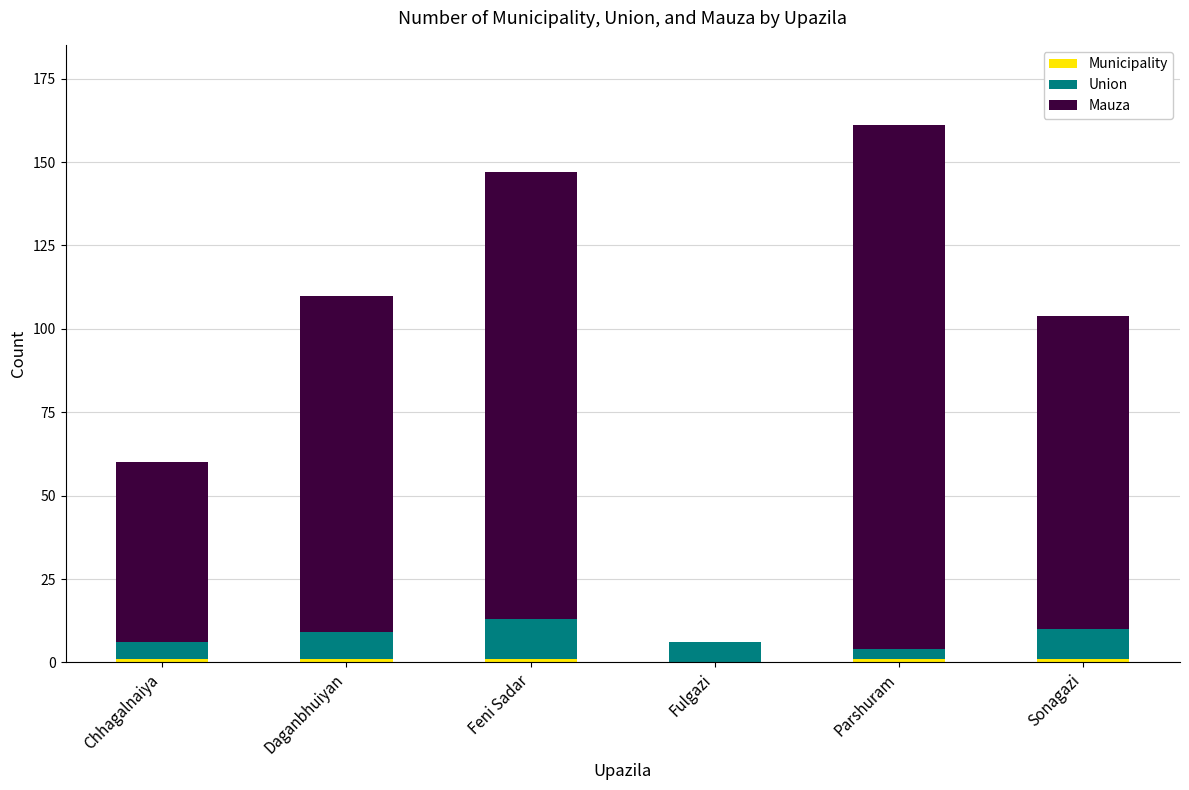

At which category is the sum across all series the highest?

Parshuram